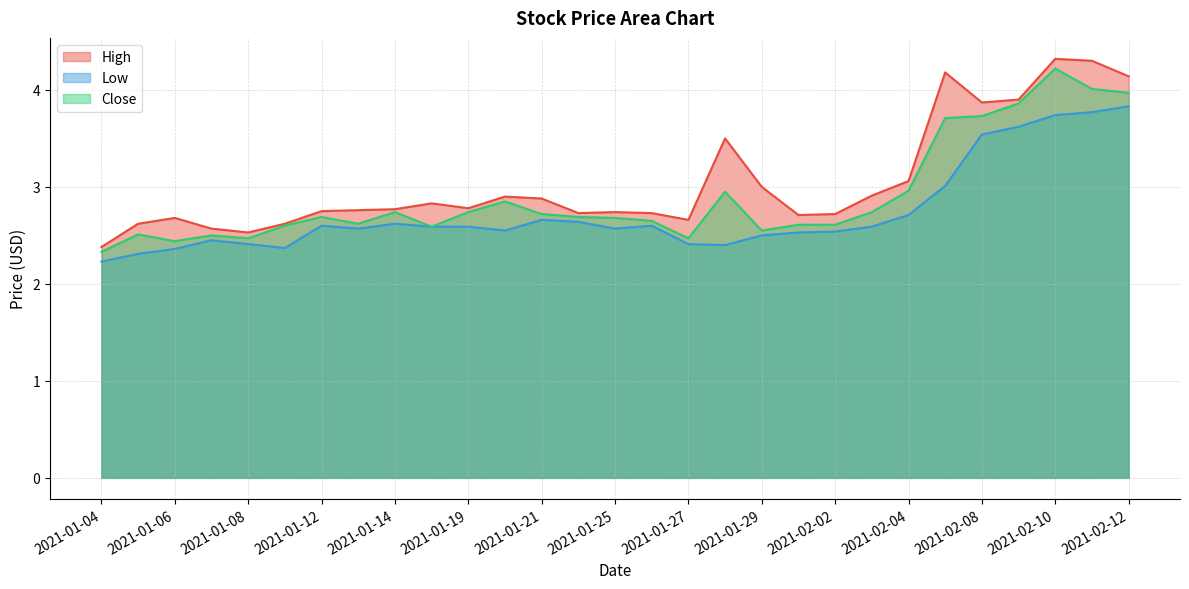

The value of Low at 2021-01-29 is 4.2. True or false?

False